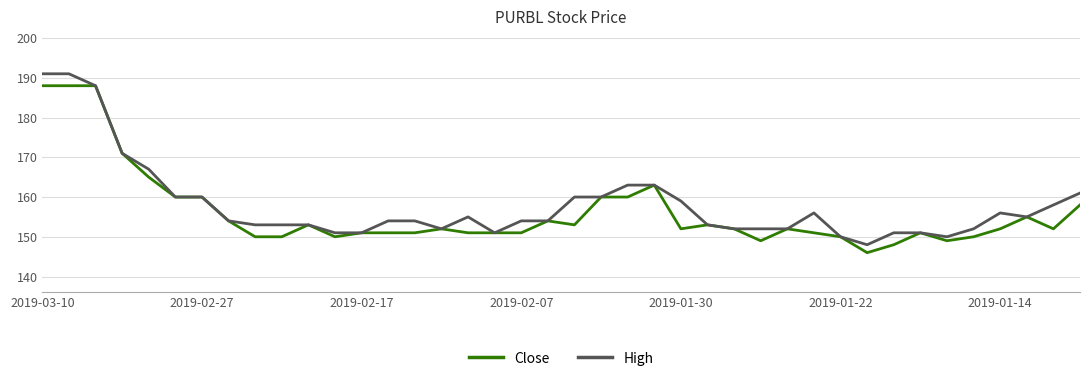

What is the minimum value shown in the chart?

146